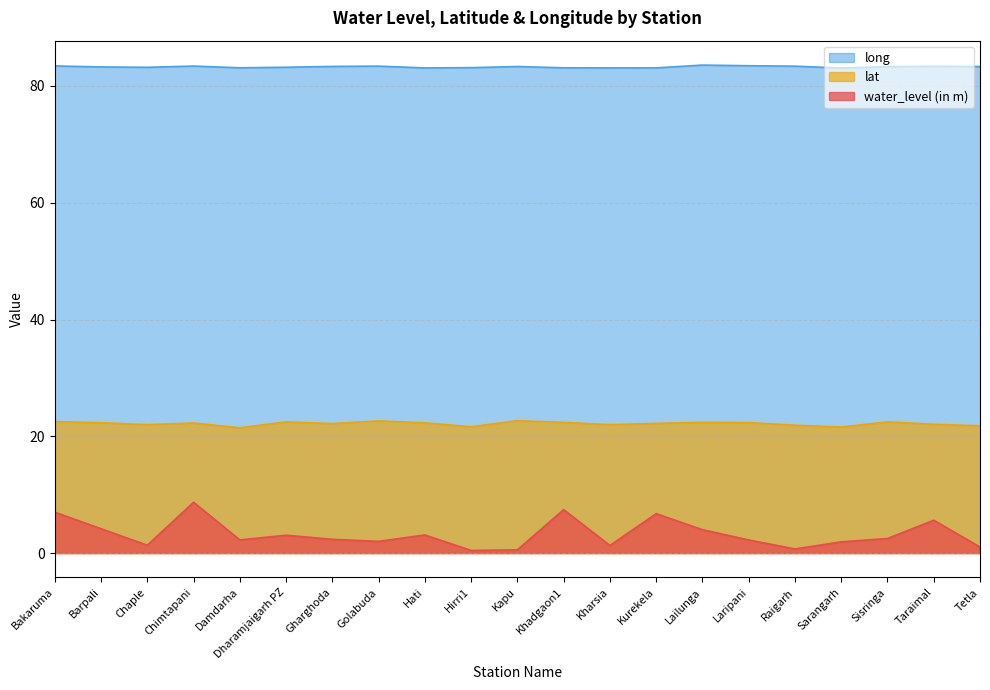

True or false: long and water_level (in m) intersect in this chart.

False